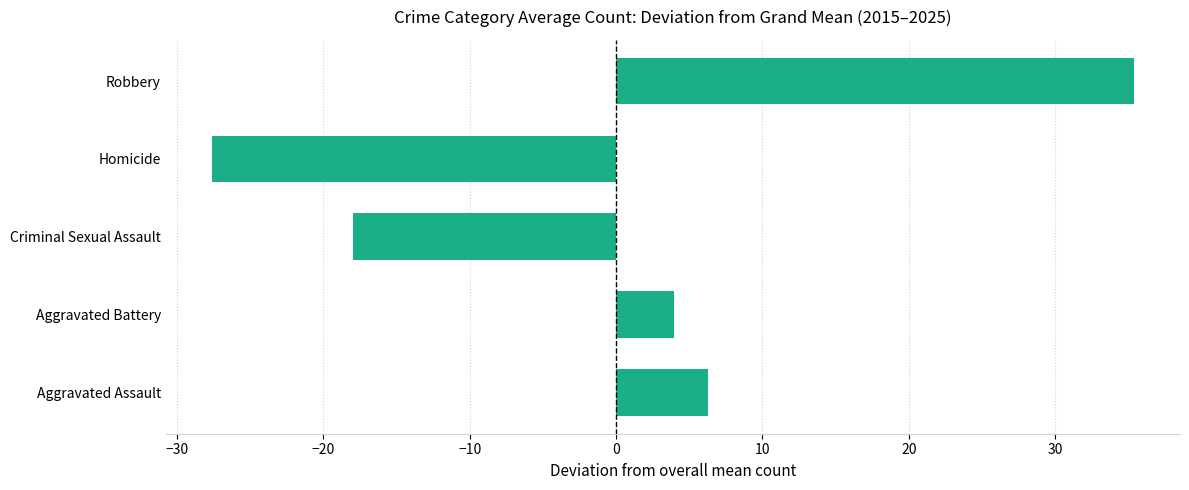

Reading bottom to top, what are all the values shown in this chart?

Aggravated Assault=6.3	Aggravated Battery=3.9	Criminal Sexual Assault=-18.0	Homicide=-27.6	Robbery=35.4